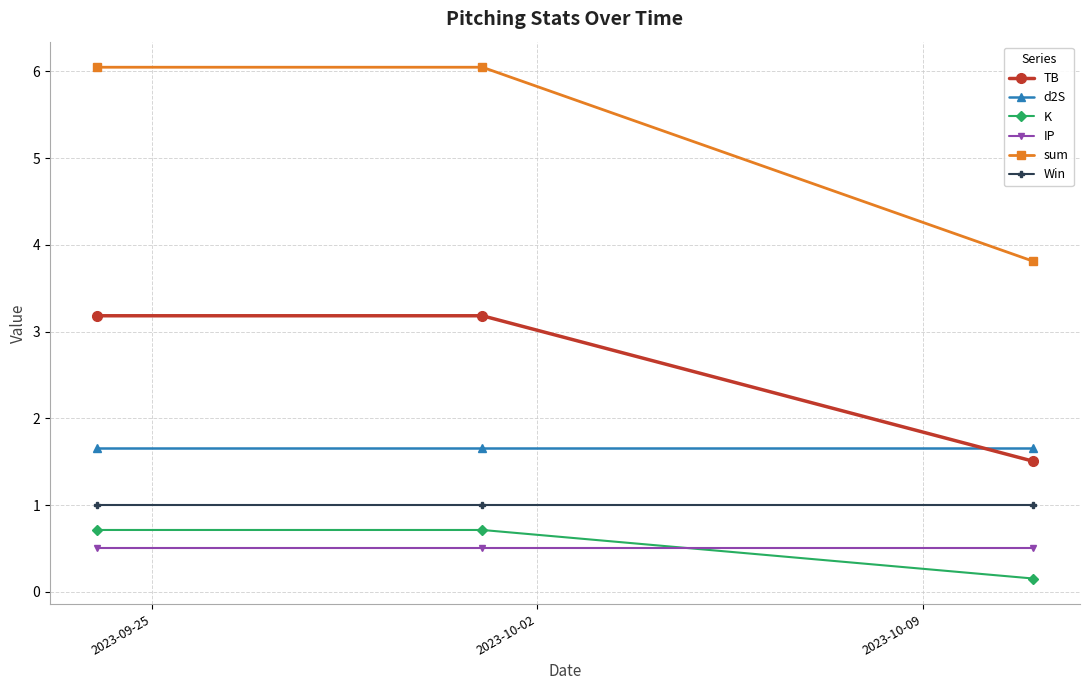

Does the chart display data point markers on the line(s)?

Yes